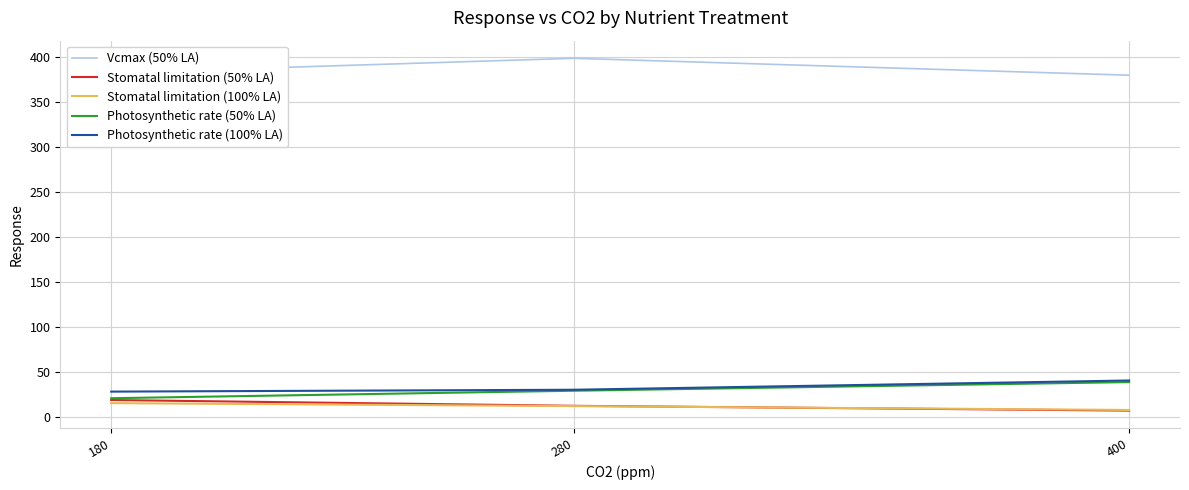

At how many categories does at least one series exceed 34?

3